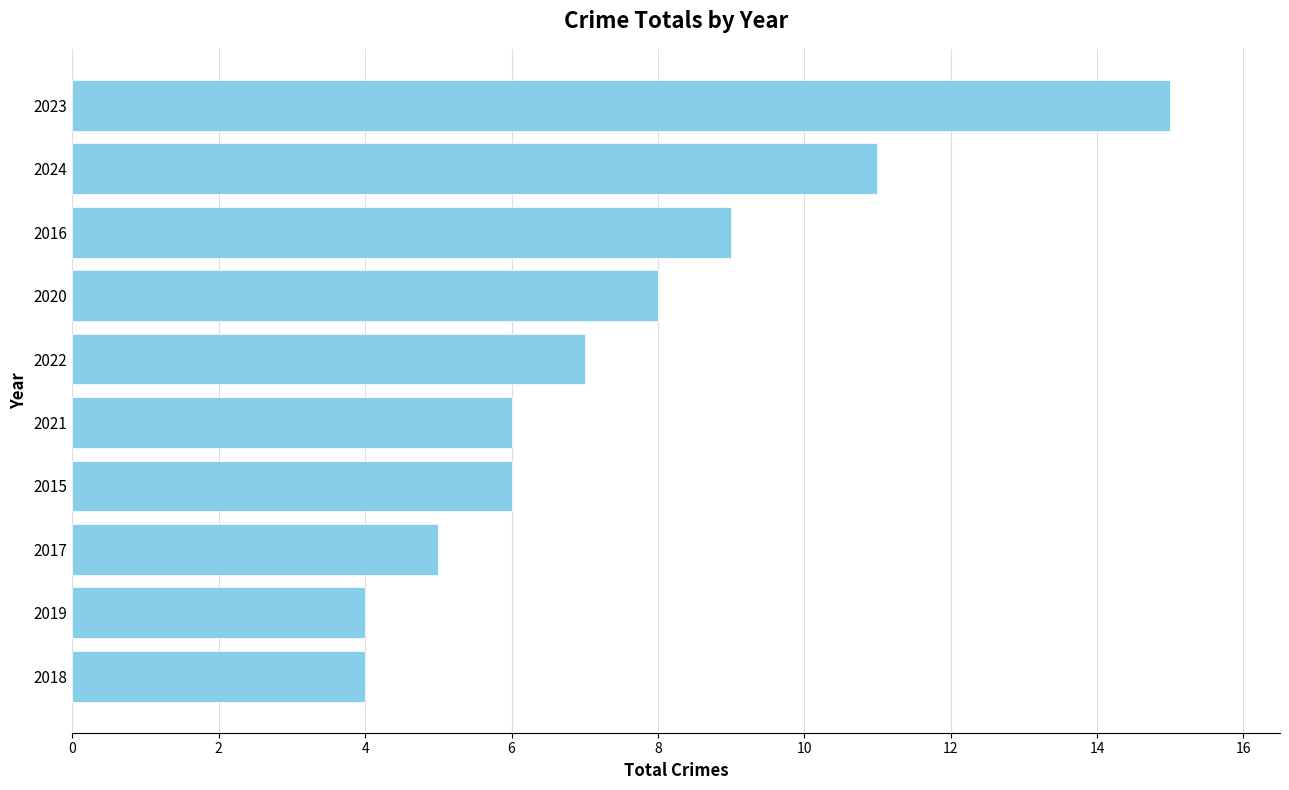

What is the greatest value displayed?

15